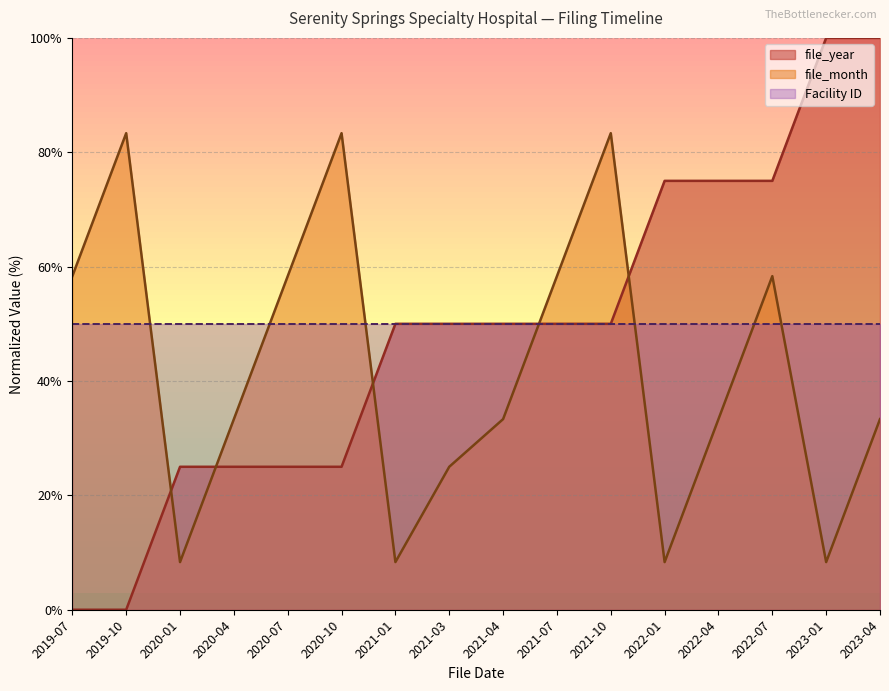

How many times do file_month and file_year cross each other?

5